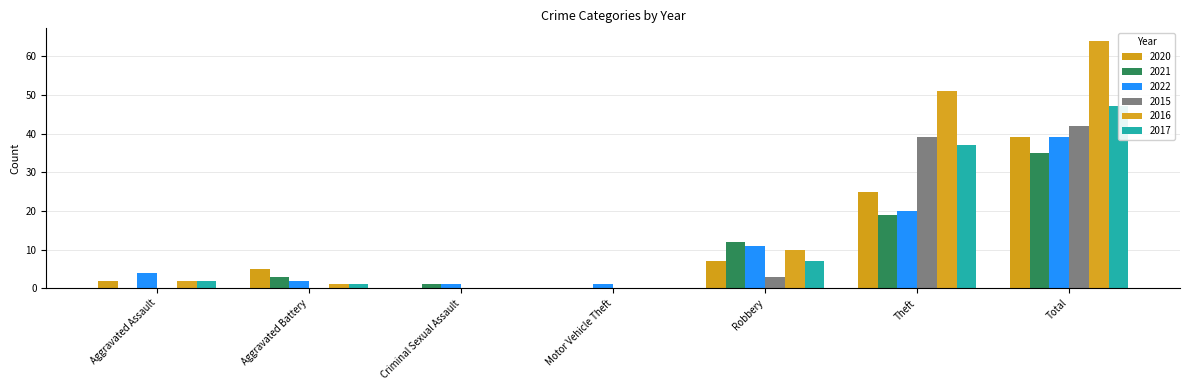

At which category is the sum across all series the highest?

Total